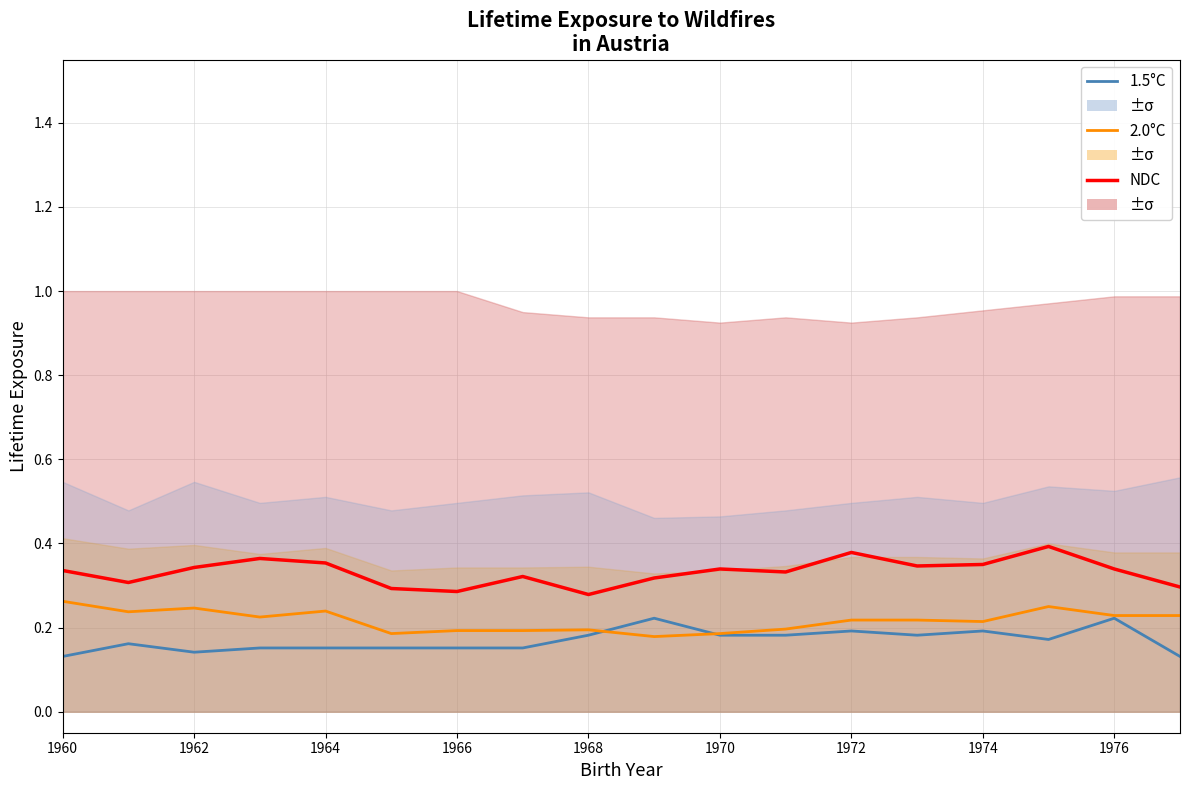

Is it true that NDC equals 0.3 at 15?

False